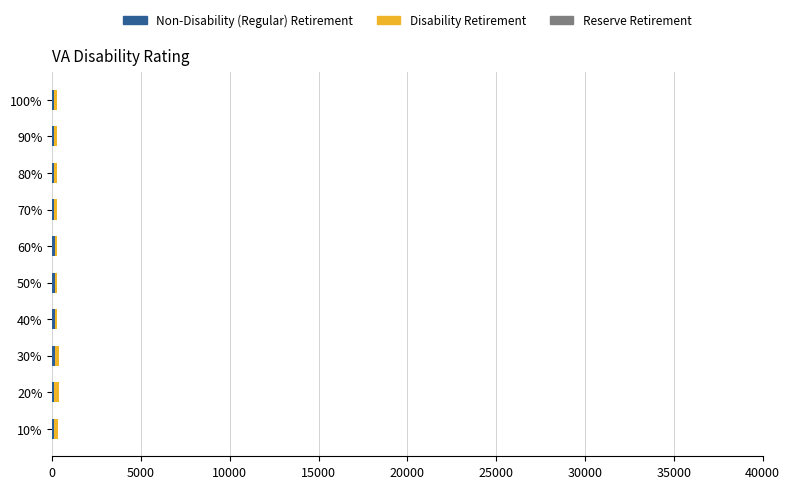

What are all the series names shown in the legend?

Non-Disability (Regular) Retirement, Disability Retirement, Reserve Retirement